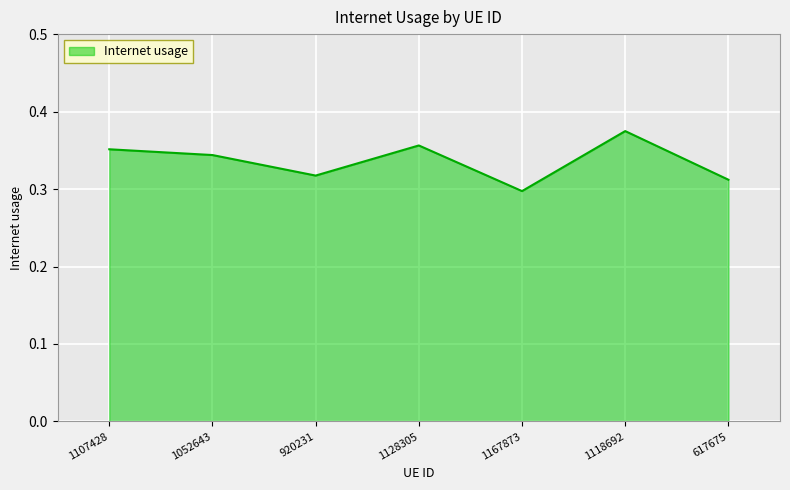

What position from the right is 1118692?

2